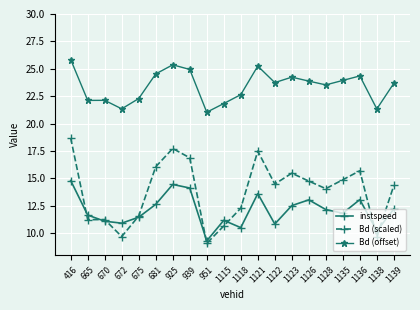

True or false: Bd (scaled) and Bd (offset) cross at least once.

False